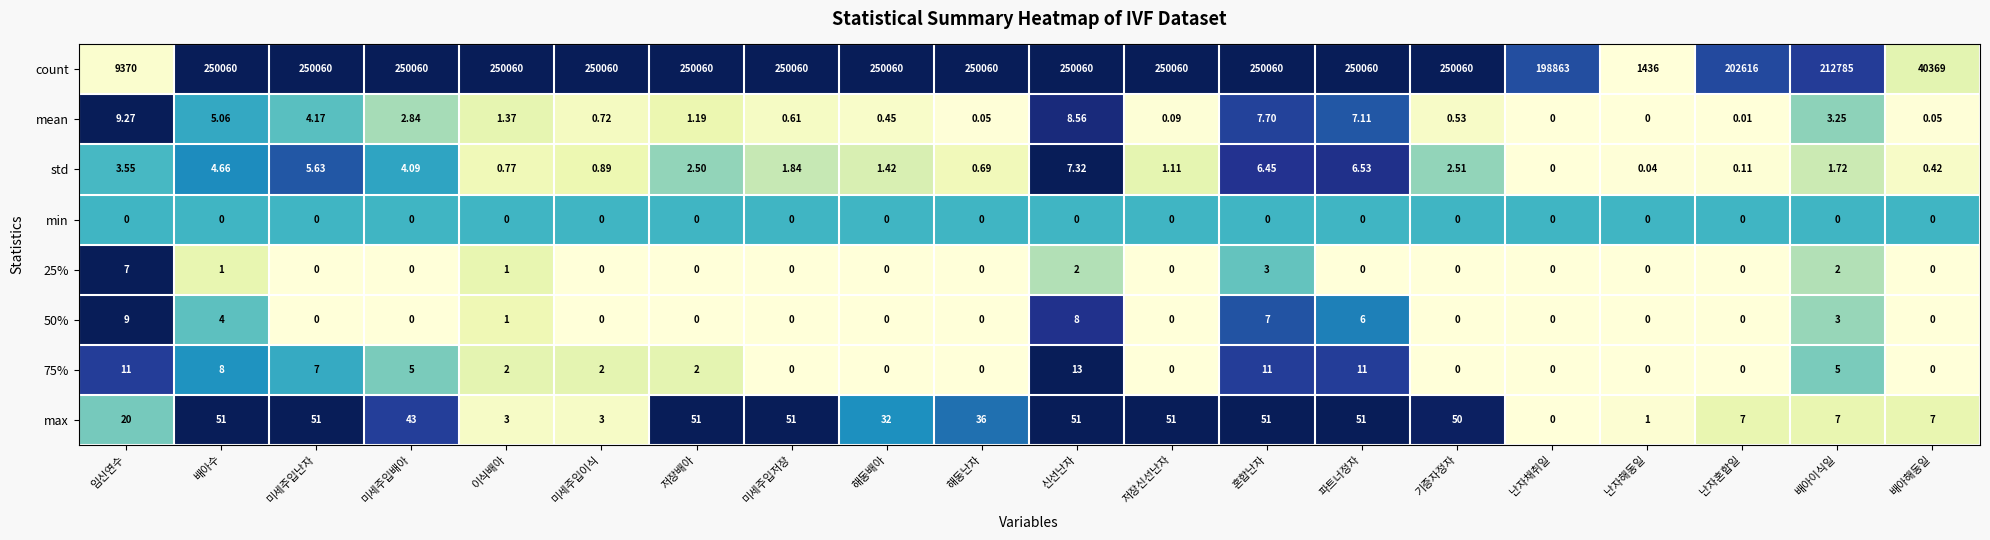

At which label does 75% first exceed 2?

임신연수